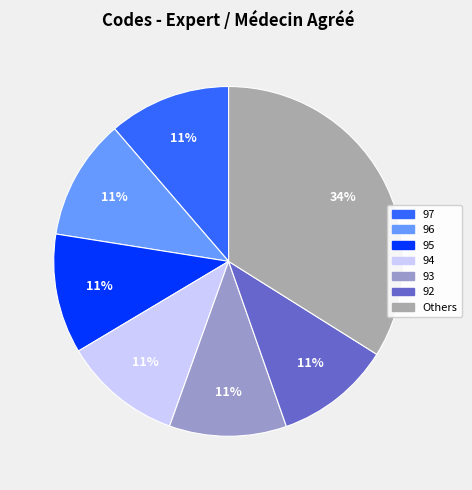

To the nearest percent, what is the average slice percentage?

14%